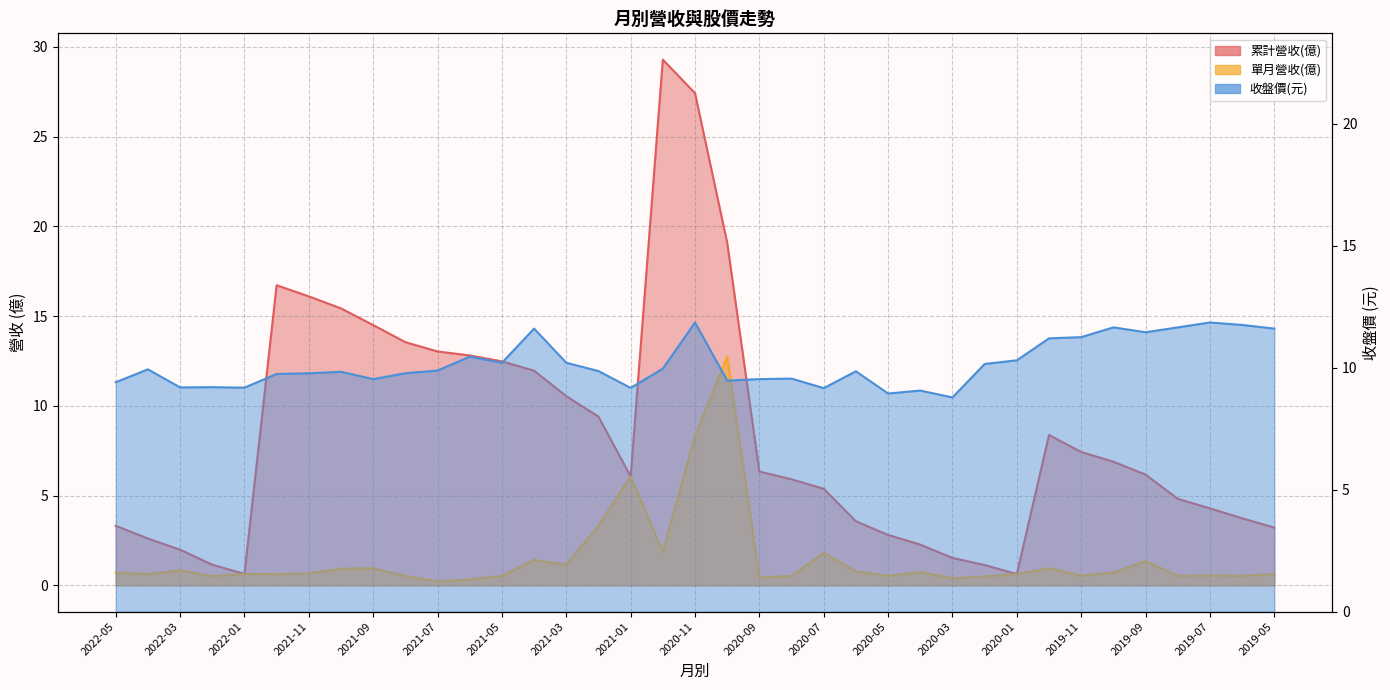

How many interior local valleys does the 單月營收(億) series have?

12